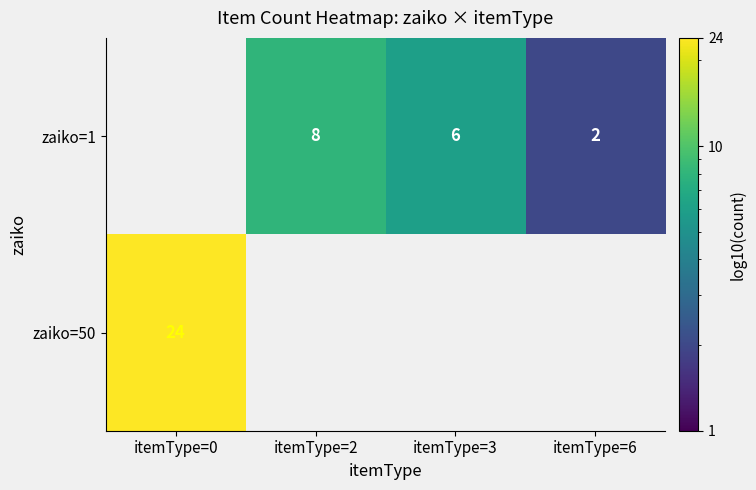

The zaiko=1 series shows 2 at itemType=6. True or false?

True